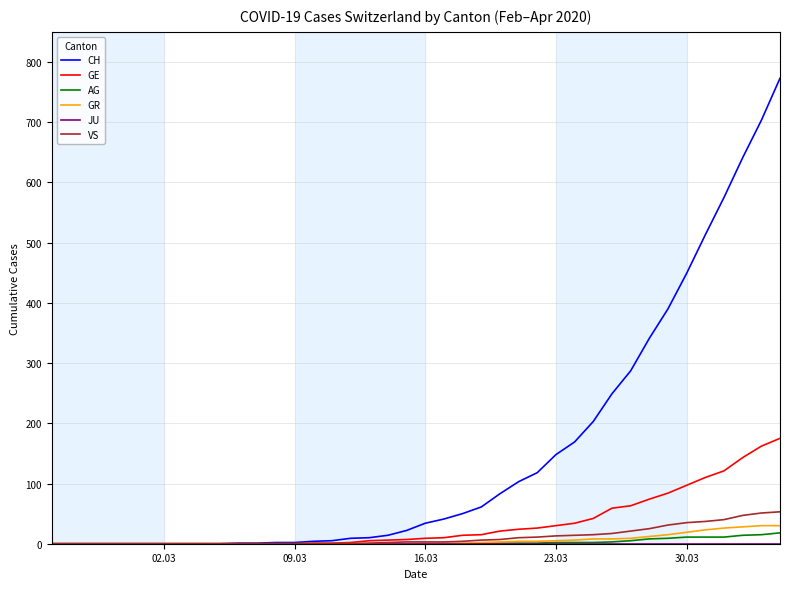

Which series has the largest range (max minus min)?

CH